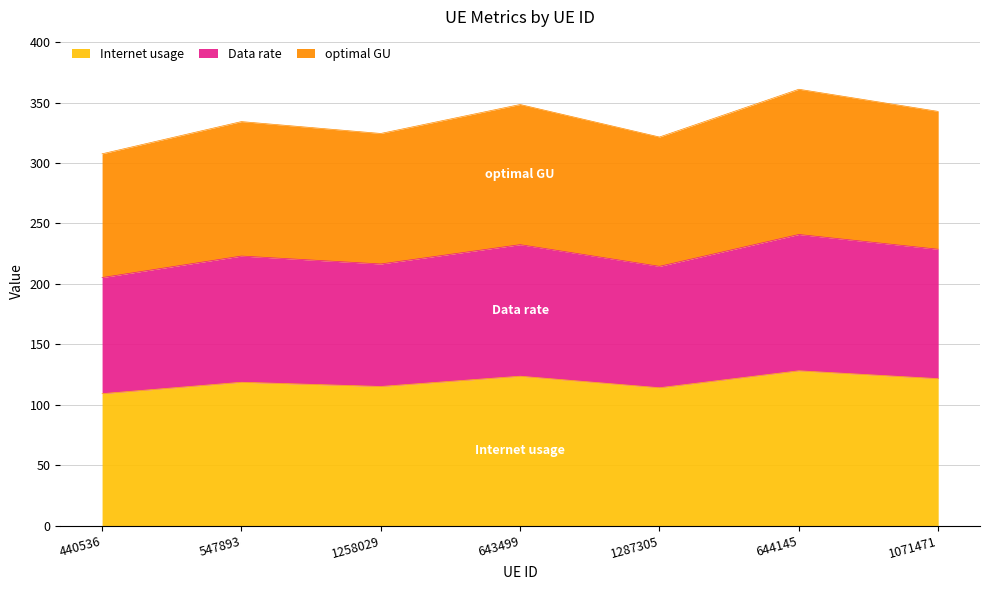

Reading left to right, extract all data points from this chart.

Internet usage: 440536=109.1	547893=118.6	1258029=115.1	643499=123.6	1287305=114.0	644145=128.0	1071471=121.5
Data rate: 440536=205.2	547893=223.0	1258029=216.4	643499=232.4	1287305=214.5	644145=240.9	1071471=228.6
optimal GU: 440536=307.6	547893=334.3	1258029=324.4	643499=348.4	1287305=321.5	644145=361.0	1071471=342.7